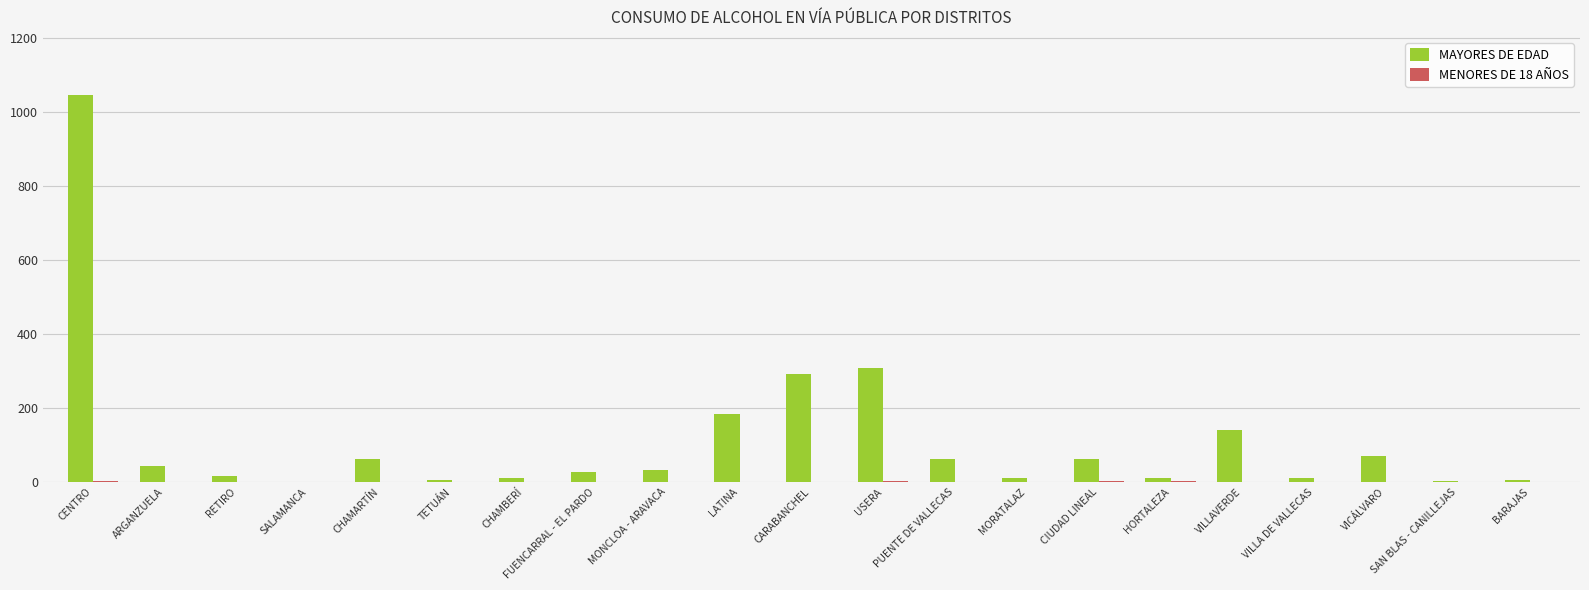

At which label does MAYORES DE EDAD reach its peak?

CENTRO